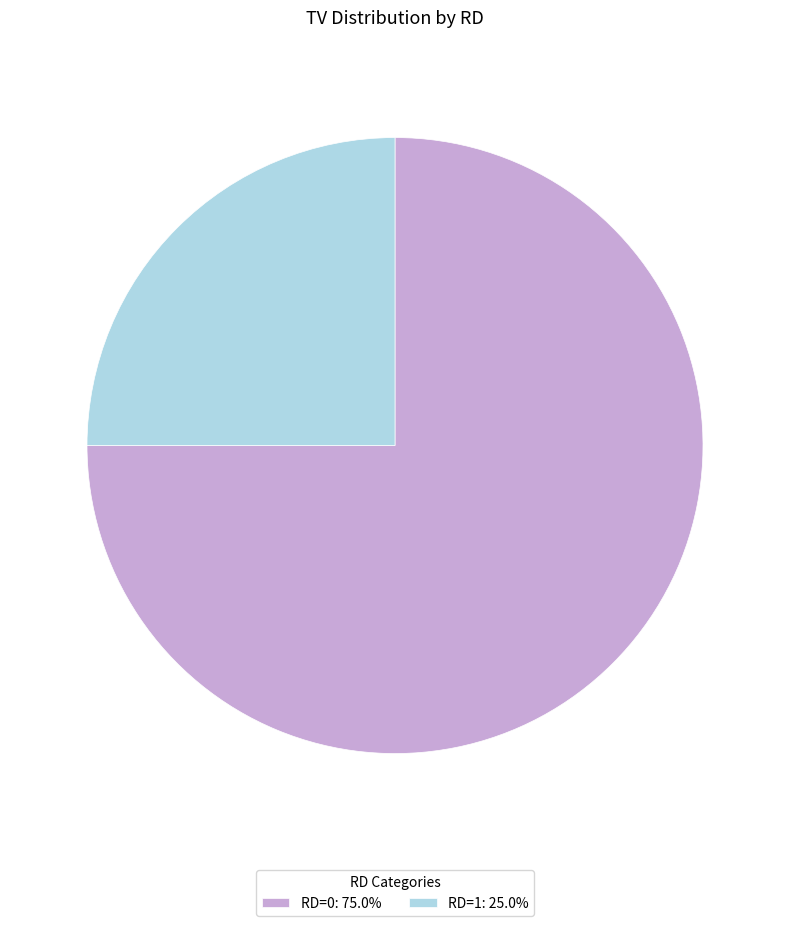

Does RD=1: 25.0% account for over 50% of the chart?

No